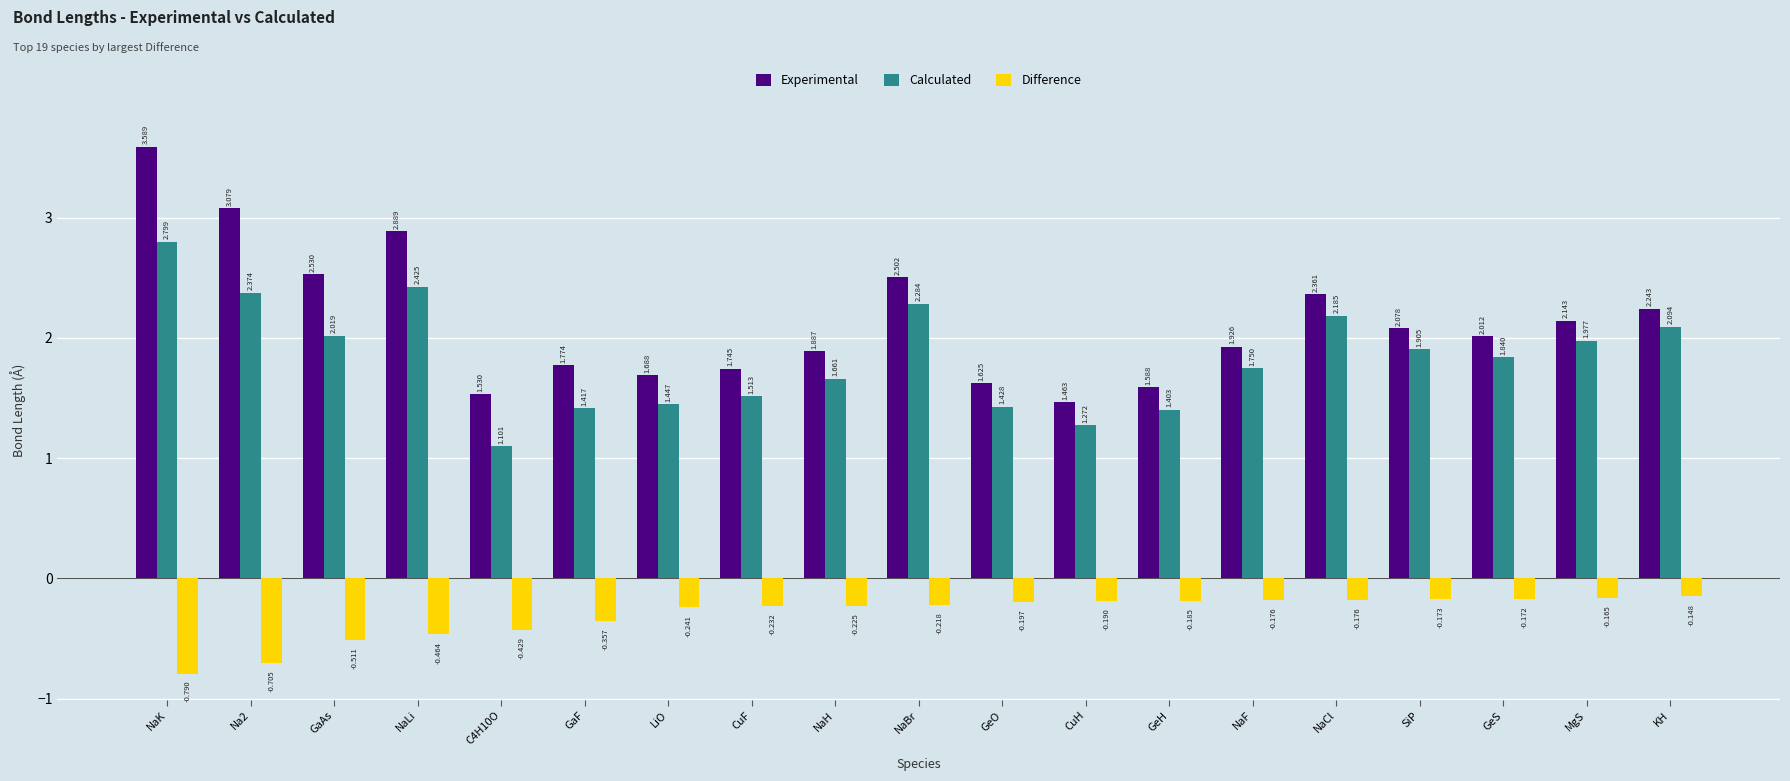

How many bars are there in each group?

3